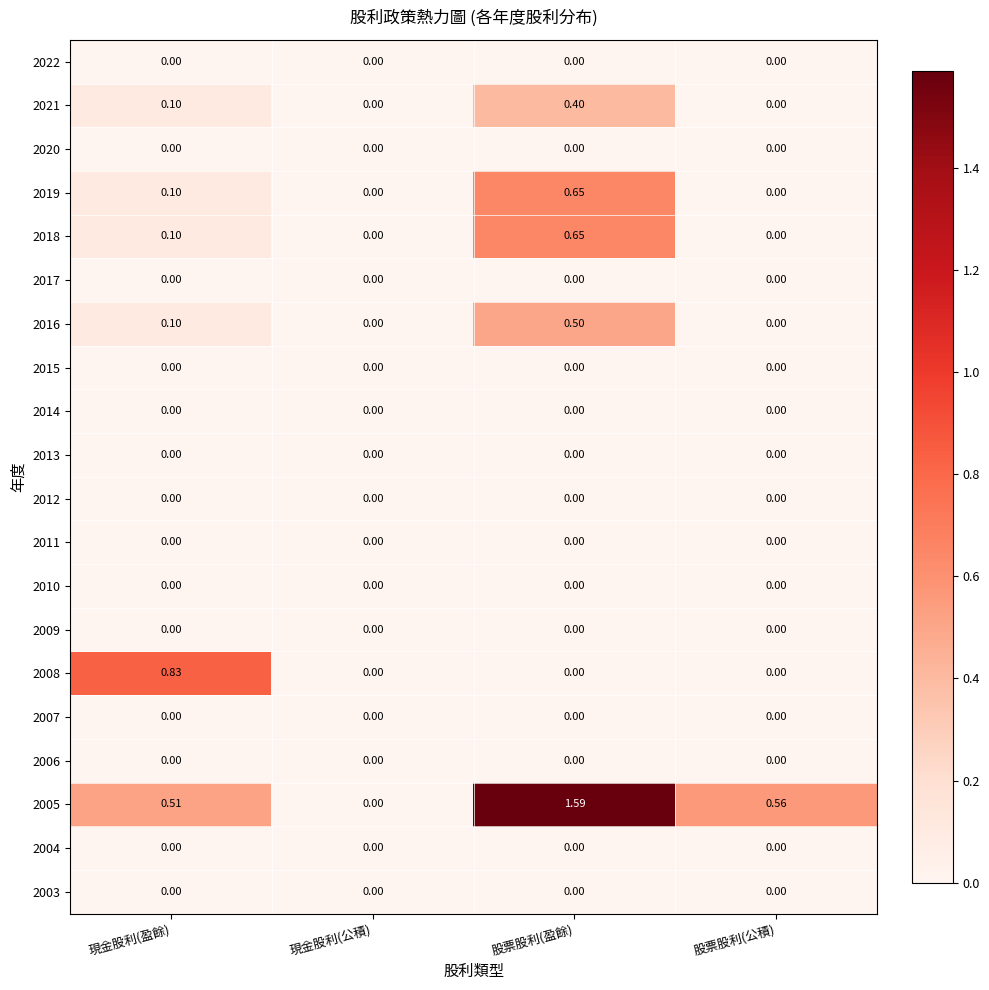

Which category has the highest value across all series?

股票股利(盈餘)